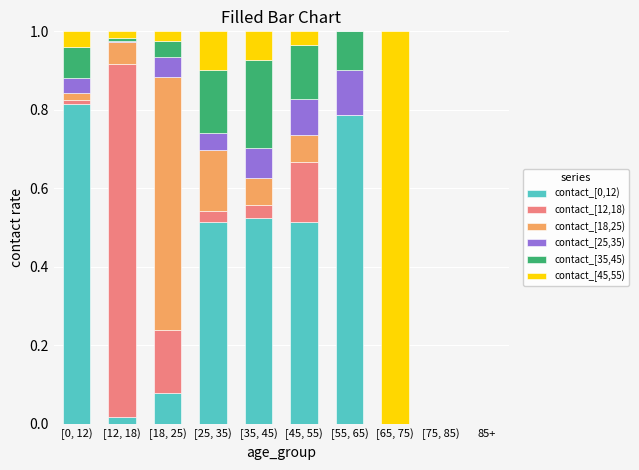

What is the total value across all series at [35, 45)?

1.0